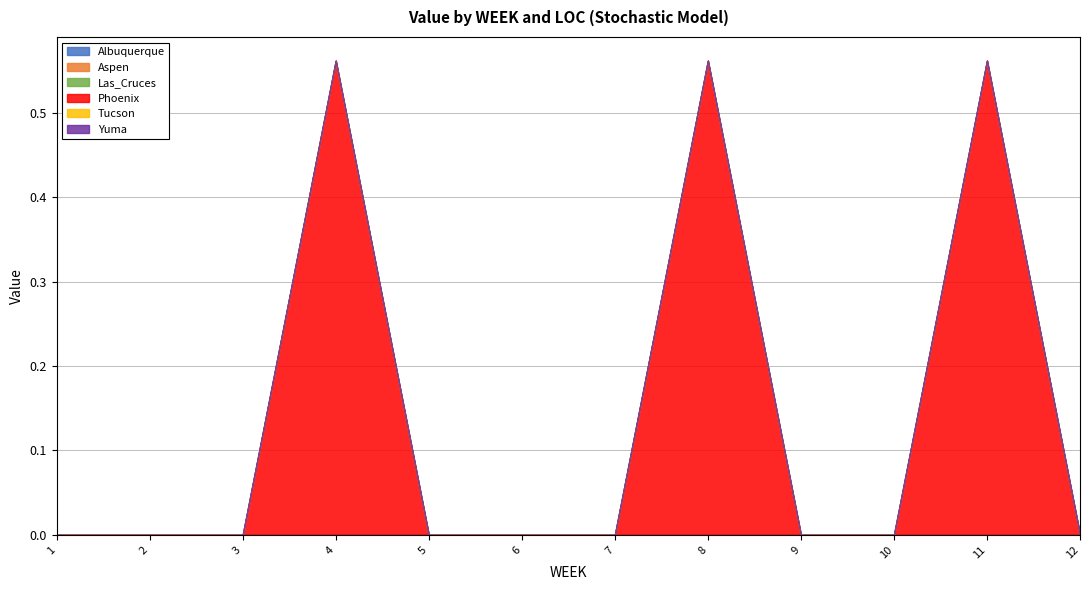

Is the value of Las_Cruces at 5 greater than the value of Phoenix at 9?

No